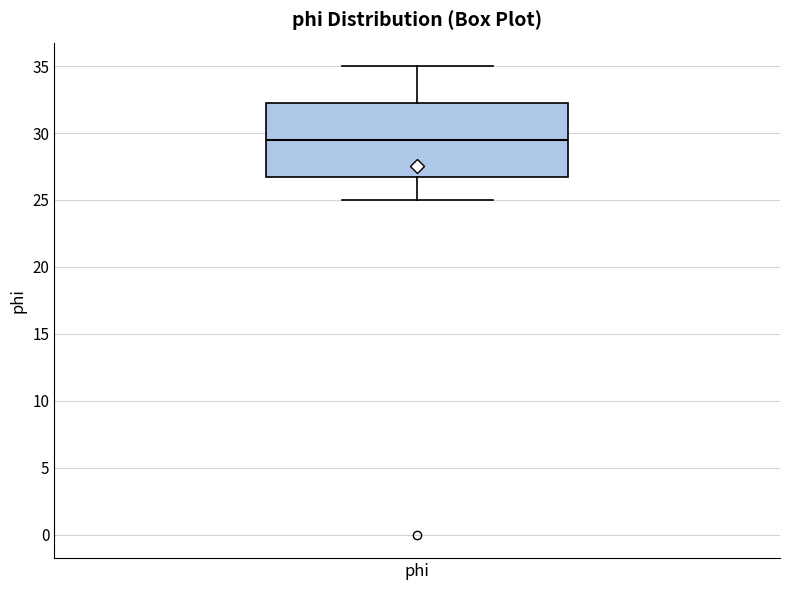

Read this box plot against the y-axis: the position of the median line, the range covered by the box, and the ends of both whiskers. The values are not printed on the chart, so give them approximately, as read against the axis.

median 29.5, box 27.0 to 32.5, whiskers 25.0 to 35.0